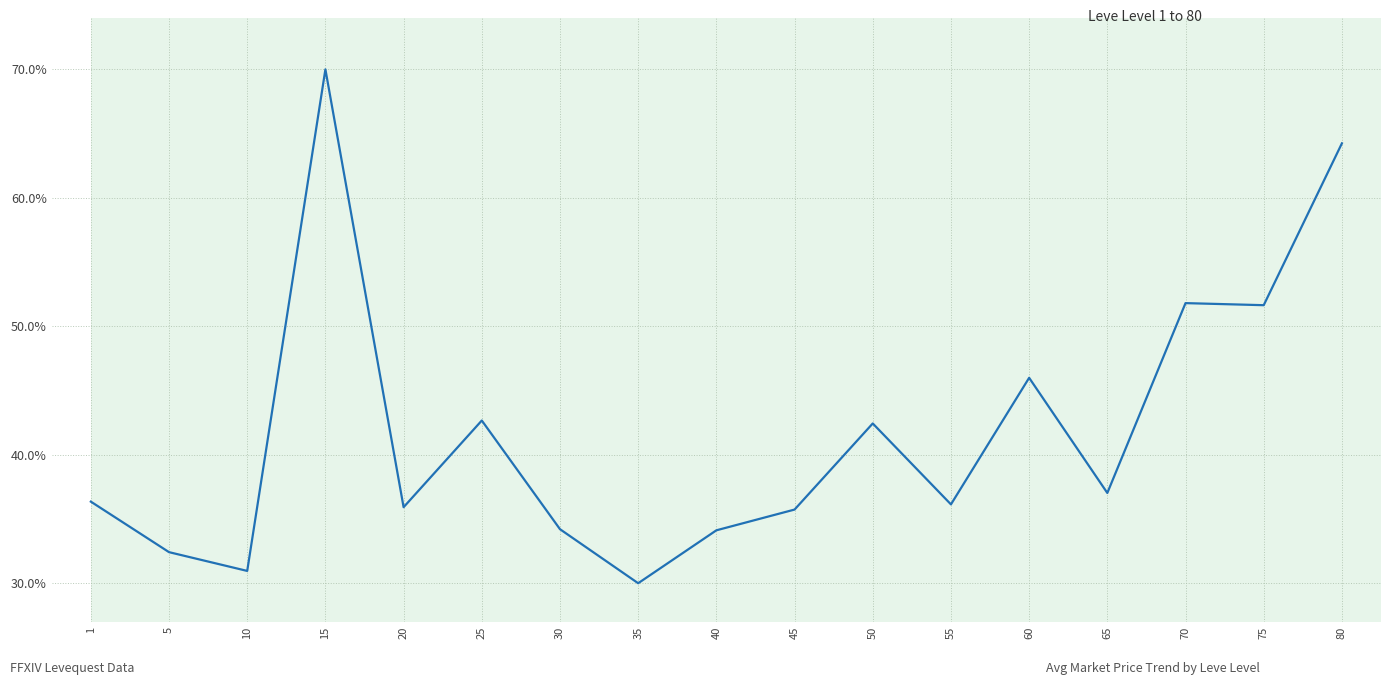

Is this an area chart (filled region under the line)?

No